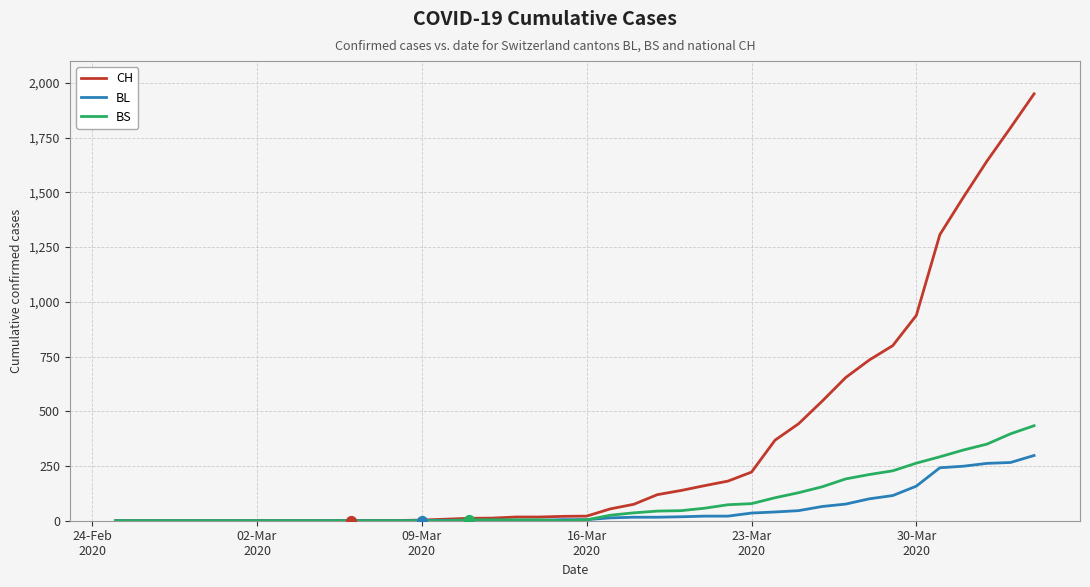

Which series has the widest spread of values?

CH